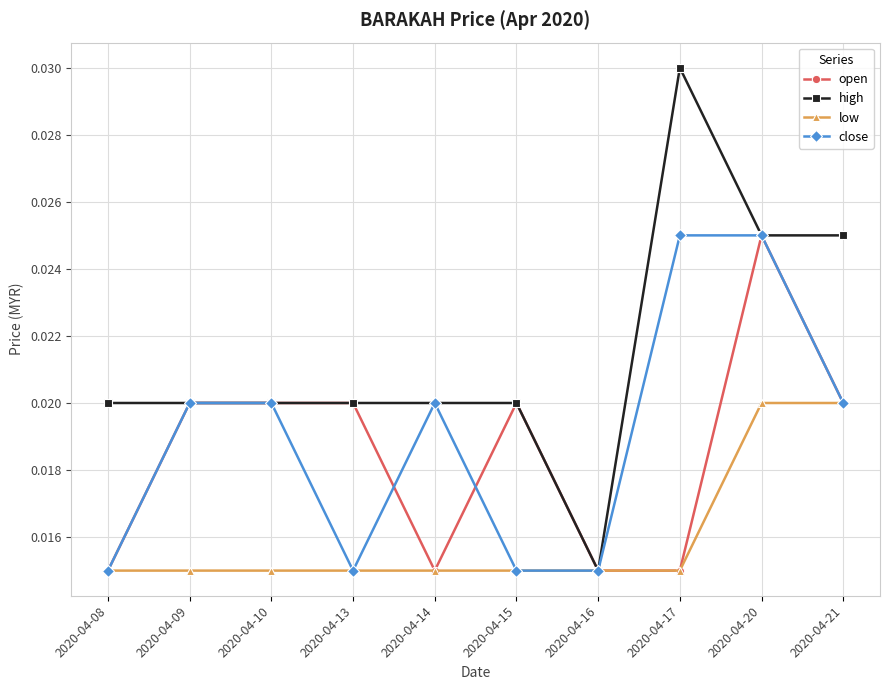

Is the value of low at 2020-04-14 greater than the value of high at 2020-04-20?

No